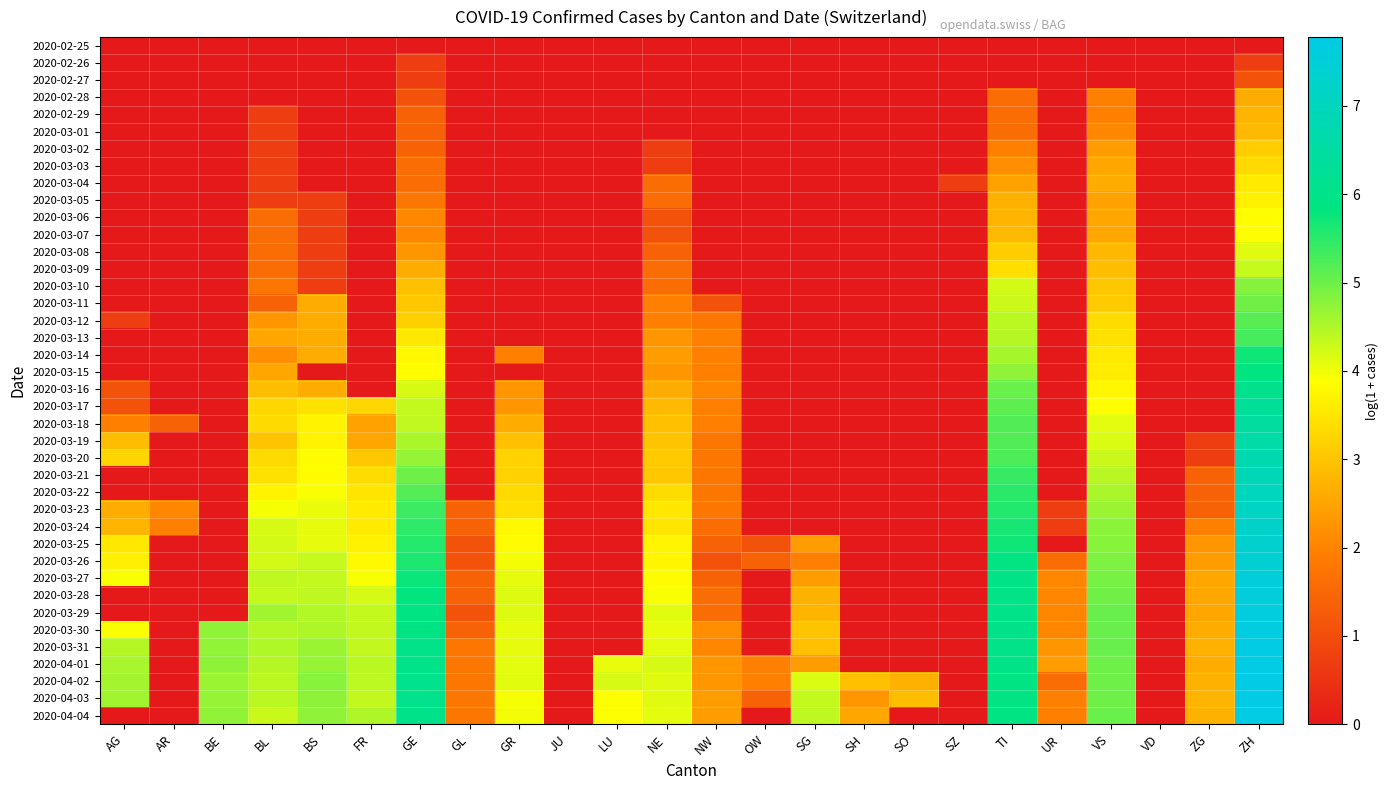

Reading right to left, list all the values displayed in this chart.

2020-02-25: ZH=0.0	ZG=0.0	VD=0.0	VS=0.0	UR=0.0	TI=0.0	SZ=0.0	SO=0.0	SH=0.0	SG=0.0	OW=0.0	NW=0.0	NE=0.0	LU=0.0	JU=0.0	GR=0.0	GL=0.0	GE=0.0	FR=0.0	BS=0.0	BL=0.0	BE=0.0	AR=0.0	AG=0.0
2020-02-26: ZH=0.7	ZG=0.0	VD=0.0	VS=0.0	UR=0.0	TI=0.0	SZ=0.0	SO=0.0	SH=0.0	SG=0.0	OW=0.0	NW=0.0	NE=0.0	LU=0.0	JU=0.0	GR=0.0	GL=0.0	GE=0.7	FR=0.0	BS=0.0	BL=0.0	BE=0.0	AR=0.0	AG=0.0
2020-02-27: ZH=1.1	ZG=0.0	VD=0.0	VS=0.0	UR=0.0	TI=0.0	SZ=0.0	SO=0.0	SH=0.0	SG=0.0	OW=0.0	NW=0.0	NE=0.0	LU=0.0	JU=0.0	GR=0.0	GL=0.0	GE=0.7	FR=0.0	BS=0.0	BL=0.0	BE=0.0	AR=0.0	AG=0.0
2020-02-28: ZH=2.6	ZG=0.0	VD=0.0	VS=1.9	UR=0.0	TI=1.6	SZ=0.0	SO=0.0	SH=0.0	SG=0.0	OW=0.0	NW=0.0	NE=0.0	LU=0.0	JU=0.0	GR=0.0	GL=0.0	GE=1.1	FR=0.0	BS=0.0	BL=0.0	BE=0.0	AR=0.0	AG=0.0
2020-02-29: ZH=2.8	ZG=0.0	VD=0.0	VS=1.9	UR=0.0	TI=1.6	SZ=0.0	SO=0.0	SH=0.0	SG=0.0	OW=0.0	NW=0.0	NE=0.0	LU=0.0	JU=0.0	GR=0.0	GL=0.0	GE=1.4	FR=0.0	BS=0.0	BL=0.7	BE=0.0	AR=0.0	AG=0.0
2020-03-01: ZH=2.8	ZG=0.0	VD=0.0	VS=2.1	UR=0.0	TI=1.6	SZ=0.0	SO=0.0	SH=0.0	SG=0.0	OW=0.0	NW=0.0	NE=0.0	LU=0.0	JU=0.0	GR=0.0	GL=0.0	GE=1.4	FR=0.0	BS=0.0	BL=0.7	BE=0.0	AR=0.0	AG=0.0
2020-03-02: ZH=3.1	ZG=0.0	VD=0.0	VS=2.4	UR=0.0	TI=1.9	SZ=0.0	SO=0.0	SH=0.0	SG=0.0	OW=0.0	NW=0.0	NE=0.7	LU=0.0	JU=0.0	GR=0.0	GL=0.0	GE=1.4	FR=0.0	BS=0.0	BL=0.7	BE=0.0	AR=0.0	AG=0.0
2020-03-03: ZH=3.3	ZG=0.0	VD=0.0	VS=2.6	UR=0.0	TI=2.2	SZ=0.0	SO=0.0	SH=0.0	SG=0.0	OW=0.0	NW=0.0	NE=0.7	LU=0.0	JU=0.0	GR=0.0	GL=0.0	GE=1.6	FR=0.0	BS=0.0	BL=0.7	BE=0.0	AR=0.0	AG=0.0
2020-03-04: ZH=3.6	ZG=0.0	VD=0.0	VS=2.6	UR=0.0	TI=2.5	SZ=0.7	SO=0.0	SH=0.0	SG=0.0	OW=0.0	NW=0.0	NE=1.6	LU=0.0	JU=0.0	GR=0.0	GL=0.0	GE=1.6	FR=0.0	BS=0.0	BL=0.7	BE=0.0	AR=0.0	AG=0.0
2020-03-05: ZH=3.7	ZG=0.0	VD=0.0	VS=2.5	UR=0.0	TI=2.7	SZ=0.0	SO=0.0	SH=0.0	SG=0.0	OW=0.0	NW=0.0	NE=1.6	LU=0.0	JU=0.0	GR=0.0	GL=0.0	GE=1.8	FR=0.0	BS=0.7	BL=0.7	BE=0.0	AR=0.0	AG=0.0
2020-03-06: ZH=3.9	ZG=0.0	VD=0.0	VS=2.6	UR=0.0	TI=2.8	SZ=0.0	SO=0.0	SH=0.0	SG=0.0	OW=0.0	NW=0.0	NE=1.1	LU=0.0	JU=0.0	GR=0.0	GL=0.0	GE=2.1	FR=0.0	BS=0.7	BL=1.6	BE=0.0	AR=0.0	AG=0.0
2020-03-07: ZH=3.9	ZG=0.0	VD=0.0	VS=2.6	UR=0.0	TI=2.8	SZ=0.0	SO=0.0	SH=0.0	SG=0.0	OW=0.0	NW=0.0	NE=1.1	LU=0.0	JU=0.0	GR=0.0	GL=0.0	GE=2.1	FR=0.0	BS=0.7	BL=1.6	BE=0.0	AR=0.0	AG=0.0
2020-03-08: ZH=4.1	ZG=0.0	VD=0.0	VS=2.8	UR=0.0	TI=3.1	SZ=0.0	SO=0.0	SH=0.0	SG=0.0	OW=0.0	NW=0.0	NE=1.4	LU=0.0	JU=0.0	GR=0.0	GL=0.0	GE=2.3	FR=0.0	BS=0.7	BL=1.6	BE=0.0	AR=0.0	AG=0.0
2020-03-09: ZH=4.3	ZG=0.0	VD=0.0	VS=2.9	UR=0.0	TI=3.4	SZ=0.0	SO=0.0	SH=0.0	SG=0.0	OW=0.0	NW=0.0	NE=1.6	LU=0.0	JU=0.0	GR=0.0	GL=0.0	GE=2.6	FR=0.0	BS=0.7	BL=1.6	BE=0.0	AR=0.0	AG=0.0
2020-03-10: ZH=4.8	ZG=0.0	VD=0.0	VS=3.0	UR=0.0	TI=4.2	SZ=0.0	SO=0.0	SH=0.0	SG=0.0	OW=0.0	NW=0.0	NE=1.6	LU=0.0	JU=0.0	GR=0.0	GL=0.0	GE=2.9	FR=0.0	BS=0.7	BL=1.8	BE=0.0	AR=0.0	AG=0.0
2020-03-11: ZH=5.0	ZG=0.0	VD=0.0	VS=3.1	UR=0.0	TI=4.3	SZ=0.0	SO=0.0	SH=0.0	SG=0.0	OW=0.0	NW=1.1	NE=1.9	LU=0.0	JU=0.0	GR=0.0	GL=0.0	GE=3.0	FR=0.0	BS=2.6	BL=1.4	BE=0.0	AR=0.0	AG=0.0
2020-03-12: ZH=5.2	ZG=0.0	VD=0.0	VS=3.4	UR=0.0	TI=4.4	SZ=0.0	SO=0.0	SH=0.0	SG=0.0	OW=0.0	NW=1.8	NE=1.9	LU=0.0	JU=0.0	GR=0.0	GL=0.0	GE=3.2	FR=0.0	BS=2.6	BL=2.3	BE=0.0	AR=0.0	AG=0.7
2020-03-13: ZH=5.3	ZG=0.0	VD=0.0	VS=3.4	UR=0.0	TI=4.5	SZ=0.0	SO=0.0	SH=0.0	SG=0.0	OW=0.0	NW=1.9	NE=2.3	LU=0.0	JU=0.0	GR=0.0	GL=0.0	GE=3.5	FR=0.0	BS=2.6	BL=2.6	BE=0.0	AR=0.0	AG=0.0
2020-03-14: ZH=5.7	ZG=0.0	VD=0.0	VS=3.6	UR=0.0	TI=4.6	SZ=0.0	SO=0.0	SH=0.0	SG=0.0	OW=0.0	NW=1.9	NE=2.4	LU=0.0	JU=0.0	GR=1.9	GL=0.0	GE=3.8	FR=0.0	BS=2.6	BL=2.2	BE=0.0	AR=0.0	AG=0.0
2020-03-15: ZH=5.8	ZG=0.0	VD=0.0	VS=3.6	UR=0.0	TI=4.7	SZ=0.0	SO=0.0	SH=0.0	SG=0.0	OW=0.0	NW=1.9	NE=2.3	LU=0.0	JU=0.0	GR=0.0	GL=0.0	GE=3.9	FR=0.0	BS=0.0	BL=2.6	BE=0.0	AR=0.0	AG=0.0
2020-03-16: ZH=6.1	ZG=0.0	VD=0.0	VS=3.8	UR=0.0	TI=5.0	SZ=0.0	SO=0.0	SH=0.0	SG=0.0	OW=0.0	NW=2.1	NE=2.6	LU=0.0	JU=0.0	GR=2.3	GL=0.0	GE=4.2	FR=0.0	BS=2.6	BL=2.9	BE=0.0	AR=0.0	AG=1.1
2020-03-17: ZH=6.3	ZG=0.0	VD=0.0	VS=3.9	UR=0.0	TI=5.1	SZ=0.0	SO=0.0	SH=0.0	SG=0.0	OW=0.0	NW=1.9	NE=2.8	LU=0.0	JU=0.0	GR=2.3	GL=0.0	GE=4.3	FR=3.3	BS=3.4	BL=3.3	BE=0.0	AR=0.0	AG=1.1
2020-03-18: ZH=6.4	ZG=0.0	VD=0.0	VS=4.1	UR=0.0	TI=5.2	SZ=0.0	SO=0.0	SH=0.0	SG=0.0	OW=0.0	NW=1.9	NE=2.9	LU=0.0	JU=0.0	GR=2.6	GL=0.0	GE=4.4	FR=2.5	BS=3.7	BL=3.3	BE=0.0	AR=1.4	AG=1.9
2020-03-19: ZH=6.6	ZG=0.7	VD=0.0	VS=4.2	UR=0.0	TI=5.2	SZ=0.0	SO=0.0	SH=0.0	SG=0.0	OW=0.0	NW=1.8	NE=3.0	LU=0.0	JU=0.0	GR=2.9	GL=0.0	GE=4.5	FR=2.6	BS=3.7	BL=3.0	BE=0.0	AR=0.0	AG=2.9
2020-03-20: ZH=6.7	ZG=0.7	VD=0.0	VS=4.3	UR=0.0	TI=5.3	SZ=0.0	SO=0.0	SH=0.0	SG=0.0	OW=0.0	NW=1.8	NE=3.1	LU=0.0	JU=0.0	GR=3.2	GL=0.0	GE=4.7	FR=3.0	BS=3.8	BL=3.3	BE=0.0	AR=0.0	AG=3.3
2020-03-21: ZH=6.9	ZG=1.4	VD=0.0	VS=4.4	UR=0.0	TI=5.4	SZ=0.0	SO=0.0	SH=0.0	SG=0.0	OW=0.0	NW=1.8	NE=3.0	LU=0.0	JU=0.0	GR=3.2	GL=0.0	GE=5.0	FR=3.4	BS=3.9	BL=3.4	BE=0.0	AR=0.0	AG=0.0
2020-03-22: ZH=7.0	ZG=1.4	VD=0.0	VS=4.5	UR=0.0	TI=5.5	SZ=0.0	SO=0.0	SH=0.0	SG=0.0	OW=0.0	NW=1.8	NE=3.4	LU=0.0	JU=0.0	GR=3.3	GL=0.0	GE=5.2	FR=3.5	BS=3.9	BL=3.7	BE=0.0	AR=0.0	AG=0.0
2020-03-23: ZH=7.1	ZG=1.4	VD=0.0	VS=4.7	UR=0.7	TI=5.6	SZ=0.0	SO=0.0	SH=0.0	SG=0.0	OW=0.0	NW=1.8	NE=3.5	LU=0.0	JU=0.0	GR=3.4	GL=1.4	GE=5.4	FR=3.6	BS=4.0	BL=4.0	BE=0.0	AR=2.1	AG=2.6
2020-03-24: ZH=7.2	ZG=1.9	VD=0.0	VS=4.8	UR=0.7	TI=5.7	SZ=0.0	SO=0.0	SH=0.0	SG=0.0	OW=0.0	NW=1.6	NE=3.5	LU=0.0	JU=0.0	GR=3.8	GL=1.4	GE=5.5	FR=3.6	BS=4.1	BL=4.2	BE=0.0	AR=1.9	AG=2.8
2020-03-25: ZH=7.3	ZG=2.3	VD=0.0	VS=4.8	UR=0.0	TI=5.7	SZ=0.0	SO=0.0	SH=0.0	SG=2.4	OW=1.1	NW=1.4	NE=3.7	LU=0.0	JU=0.0	GR=3.8	GL=1.1	GE=5.6	FR=3.7	BS=4.1	BL=4.2	BE=0.0	AR=0.0	AG=3.5
2020-03-26: ZH=7.4	ZG=2.4	VD=0.0	VS=4.9	UR=1.6	TI=5.9	SZ=0.0	SO=0.0	SH=0.0	SG=1.9	OW=1.4	NW=1.1	NE=3.8	LU=0.0	JU=0.0	GR=4.0	GL=1.1	GE=5.6	FR=3.8	BS=4.3	BL=4.2	BE=0.0	AR=0.0	AG=3.7
2020-03-27: ZH=7.5	ZG=2.6	VD=0.0	VS=4.9	UR=2.1	TI=6.0	SZ=0.0	SO=0.0	SH=0.0	SG=2.4	OW=0.0	NW=1.4	NE=3.8	LU=0.0	JU=0.0	GR=4.1	GL=1.4	GE=5.7	FR=3.9	BS=4.3	BL=4.4	BE=0.0	AR=0.0	AG=3.9
2020-03-28: ZH=7.6	ZG=2.6	VD=0.0	VS=5.0	UR=2.1	TI=6.0	SZ=0.0	SO=0.0	SH=0.0	SG=2.7	OW=0.0	NW=1.6	NE=3.9	LU=0.0	JU=0.0	GR=4.2	GL=1.4	GE=5.8	FR=4.2	BS=4.4	BL=4.3	BE=0.0	AR=0.0	AG=0.0
2020-03-29: ZH=7.6	ZG=2.6	VD=0.0	VS=5.0	UR=2.1	TI=6.0	SZ=0.0	SO=0.0	SH=0.0	SG=2.8	OW=0.0	NW=1.6	NE=4.1	LU=0.0	JU=0.0	GR=4.2	GL=1.1	GE=5.9	FR=4.3	BS=4.5	BL=4.6	BE=0.0	AR=0.0	AG=0.0
2020-03-30: ZH=7.7	ZG=2.6	VD=0.0	VS=5.0	UR=2.1	TI=6.0	SZ=0.0	SO=0.0	SH=0.0	SG=3.0	OW=0.0	NW=2.2	NE=4.1	LU=0.0	JU=0.0	GR=4.1	GL=1.4	GE=5.9	FR=4.4	BS=4.5	BL=4.5	BE=4.7	AR=0.0	AG=3.9
2020-03-31: ZH=7.7	ZG=2.7	VD=0.0	VS=5.0	UR=2.3	TI=6.0	SZ=0.0	SO=0.0	SH=0.0	SG=2.9	OW=0.0	NW=2.1	NE=4.1	LU=0.0	JU=0.0	GR=4.1	GL=1.8	GE=6.0	FR=4.4	BS=4.7	BL=4.5	BE=4.7	AR=0.0	AG=4.5
2020-04-01: ZH=7.8	ZG=2.6	VD=0.0	VS=5.0	UR=2.4	TI=6.0	SZ=0.0	SO=0.0	SH=0.0	SG=2.4	OW=1.9	NW=2.3	NE=4.2	LU=4.1	JU=0.0	GR=4.1	GL=1.8	GE=6.0	FR=4.4	BS=4.7	BL=4.5	BE=4.8	AR=0.0	AG=4.6
2020-04-02: ZH=7.8	ZG=2.7	VD=0.0	VS=5.0	UR=1.6	TI=5.9	SZ=0.0	SO=2.7	SH=2.9	SG=4.2	OW=1.9	NW=2.3	NE=4.1	LU=4.2	JU=0.0	GR=4.1	GL=1.8	GE=6.1	FR=4.4	BS=4.8	BL=4.4	BE=4.7	AR=0.0	AG=4.6
2020-04-03: ZH=7.8	ZG=2.8	VD=0.0	VS=5.0	UR=1.9	TI=5.9	SZ=0.0	SO=2.9	SH=2.3	SG=4.3	OW=1.4	NW=2.4	NE=4.1	LU=3.9	JU=0.0	GR=4.0	GL=1.8	GE=6.1	FR=4.4	BS=4.8	BL=4.4	BE=4.7	AR=0.0	AG=4.6
2020-04-04: ZH=7.8	ZG=2.7	VD=0.0	VS=5.0	UR=1.9	TI=5.9	SZ=0.0	SO=0.0	SH=2.6	SG=4.4	OW=0.0	NW=2.4	NE=4.1	LU=3.9	JU=0.0	GR=4.0	GL=1.8	GE=6.0	FR=4.5	BS=4.7	BL=4.3	BE=4.7	AR=0.0	AG=0.0